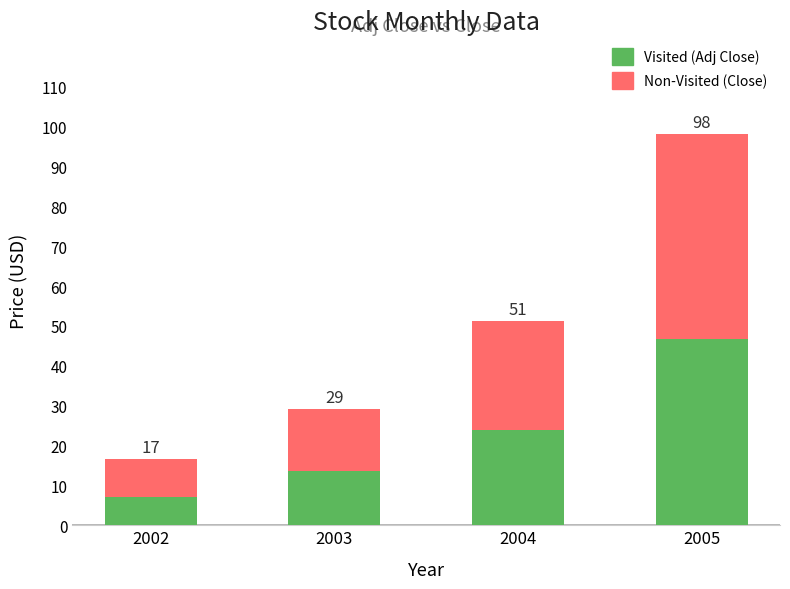

At which label is Visited (Adj Close) closest to 26?

2004